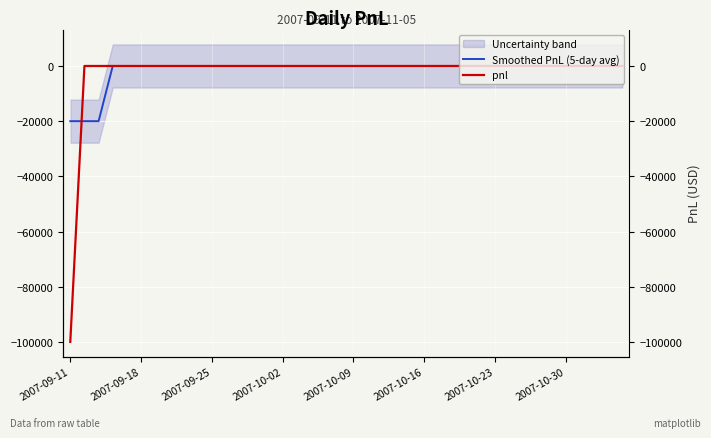

The value of Smoothed PnL (5-day avg) at 9 is 0. True or false?

True